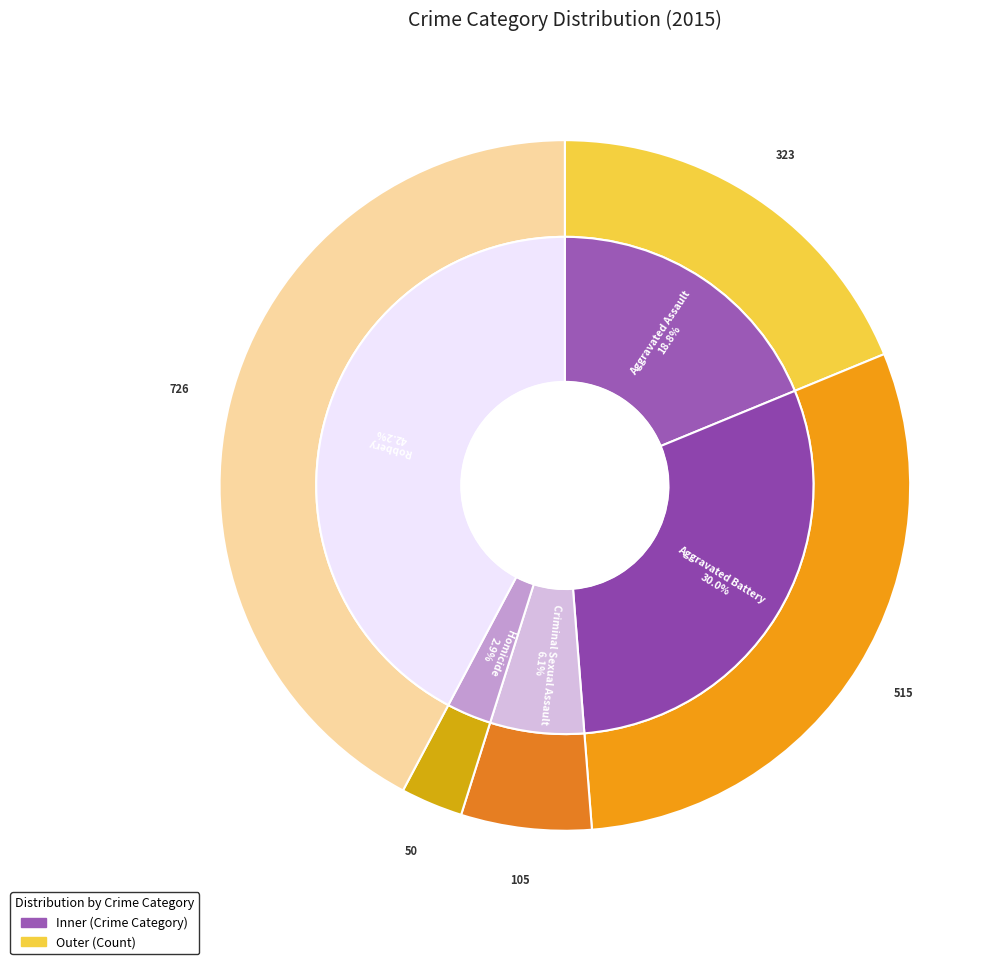

To the nearest percent, what percentage of the pie is Robbery?

42%